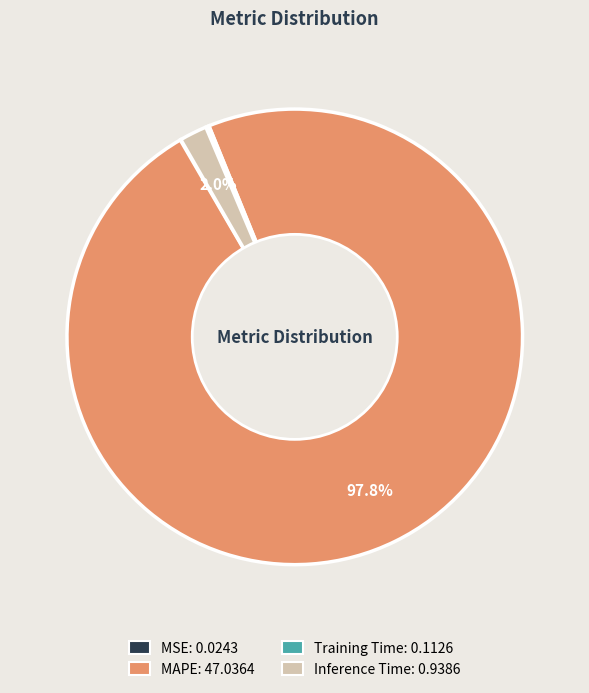

What percentage do MAPE and Inference Time together represent?

99.7%